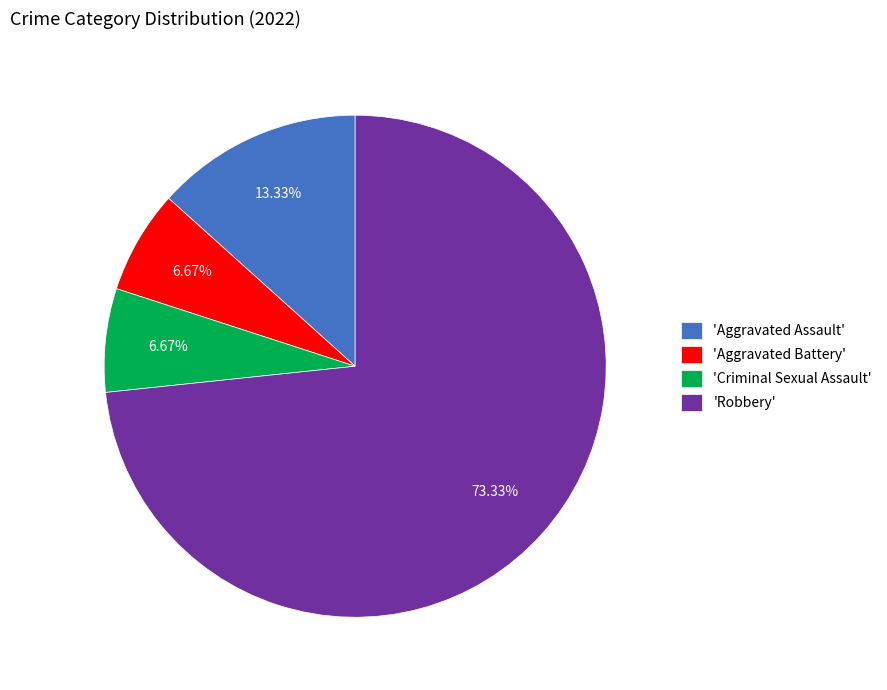

What is the largest slice in the pie chart?

'Robbery'